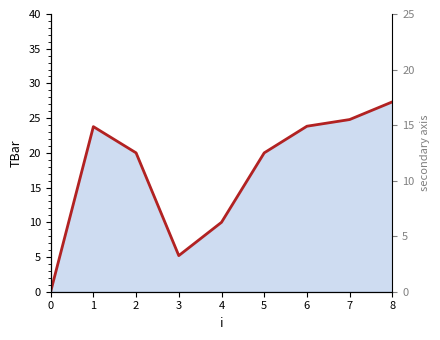

What is the value of the 4th point from the left?

5.2